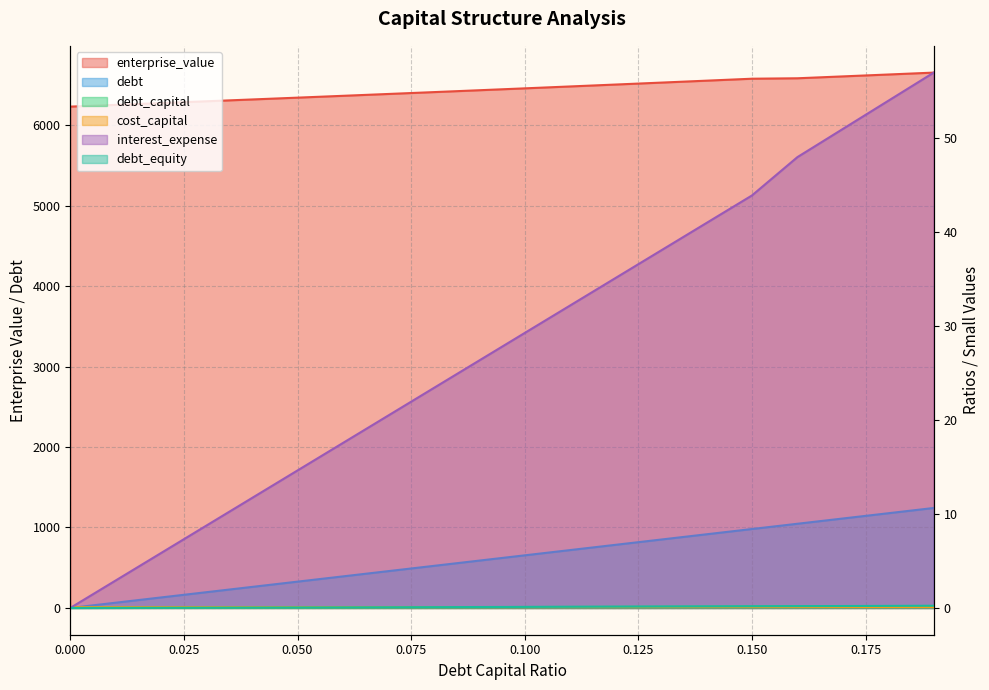

Reading left to right, what are all the values shown in this chart?

debt_capital: 0.0	65.4	130.8	196.2	261.6	327.0	392.4	457.8	523.2	588.6	654.0	719.4	784.8	850.2	915.6	981.0	1046.4	1111.8	1177.1	1242.5
cost_capital: 0.1	0.1	0.1	0.1	0.1	0.1	0.1	0.1	0.1	0.1	0.1	0.1	0.1	0.1	0.1	0.1	0.1	0.1	0.1	0.1
enterprise_value: 6230.7	6252.7	6274.8	6297.1	6319.5	6342.2	6364.9	6387.9	6410.9	6434.2	6457.6	6481.3	6505.0	6529.0	6553.1	6577.4	6582.9	6606.2	6629.7	6653.4
debt: 0.0	0.0	0.0	0.0	0.0	0.1	0.1	0.1	0.1	0.1	0.1	0.1	0.1	0.1	0.1	0.1	0.2	0.2	0.2	0.2
interest_expense: 0.0	2.9	5.8	8.8	11.7	14.6	17.5	20.5	23.4	26.3	29.2	32.2	35.1	38.0	40.9	43.8	47.9	50.9	53.9	56.9
debt_equity: 0.0	0.0	0.0	0.0	0.0	0.1	0.1	0.1	0.1	0.1	0.1	0.1	0.1	0.1	0.2	0.2	0.2	0.2	0.2	0.2